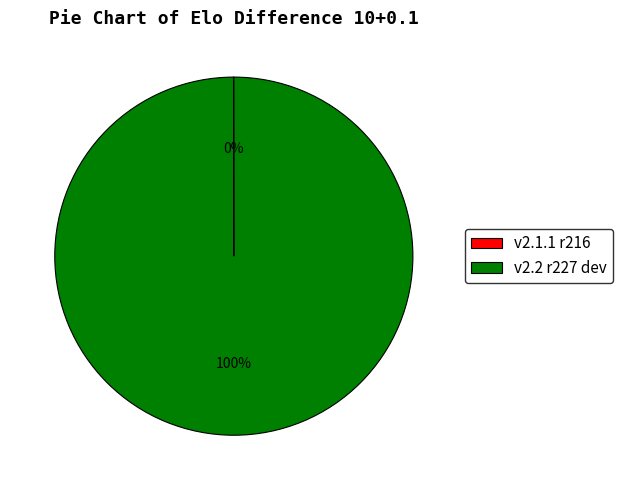

To the nearest percent, what is the average slice percentage?

50%